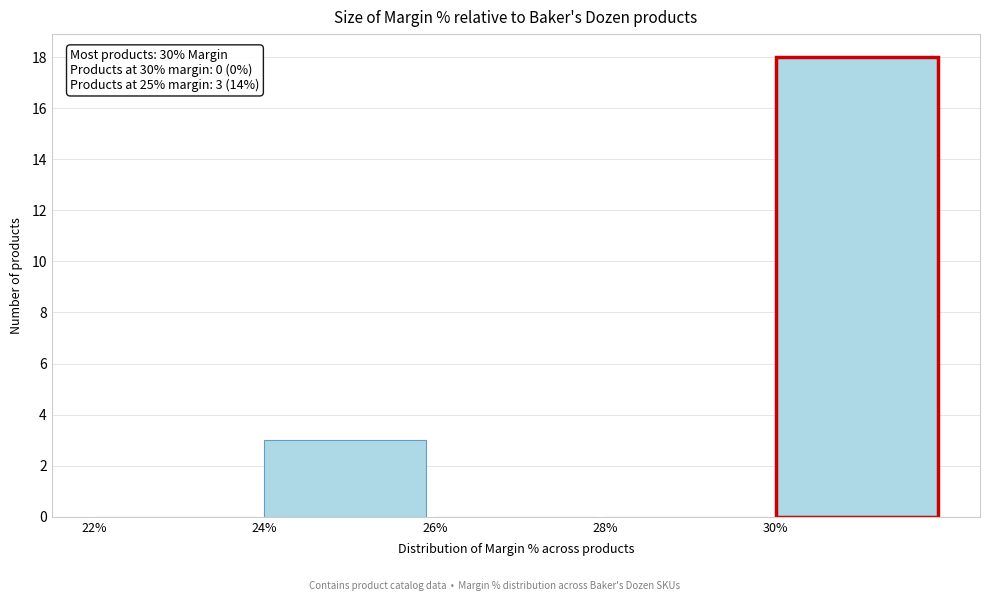

Over which range of the x-axis is the bar tallest?

30 to 32